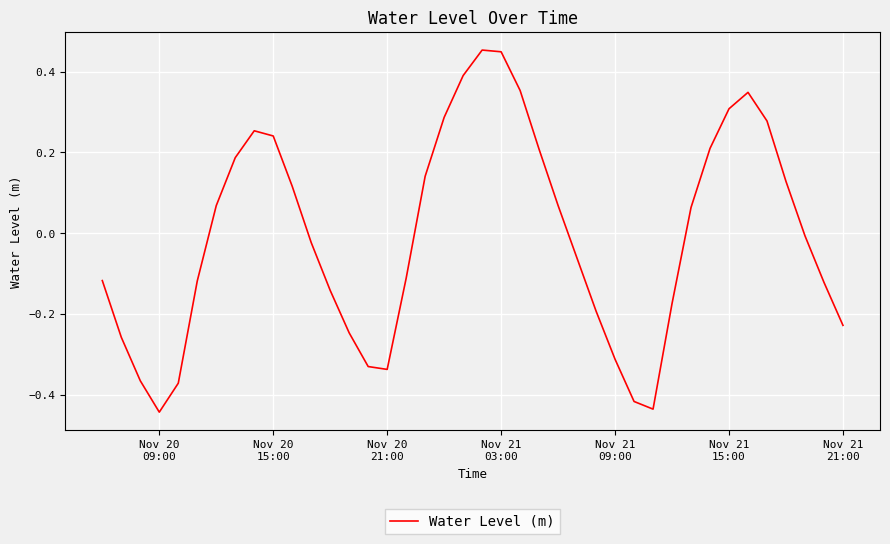

Is this an area chart (filled region under the line)?

No